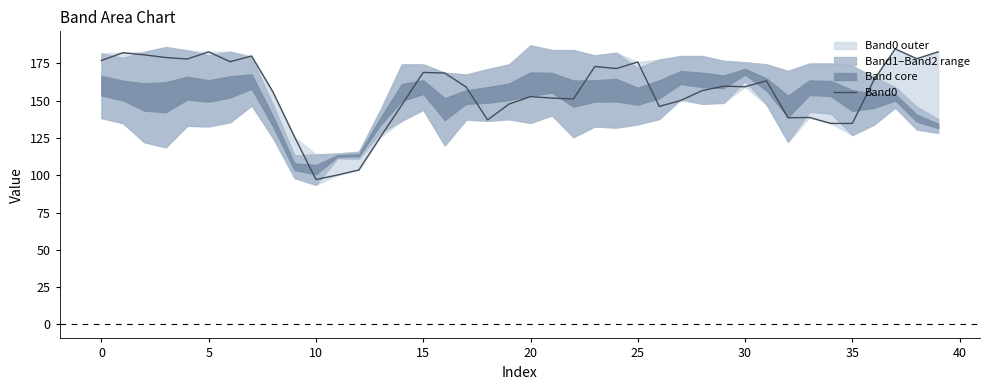

What is the smallest value displayed?

97.2